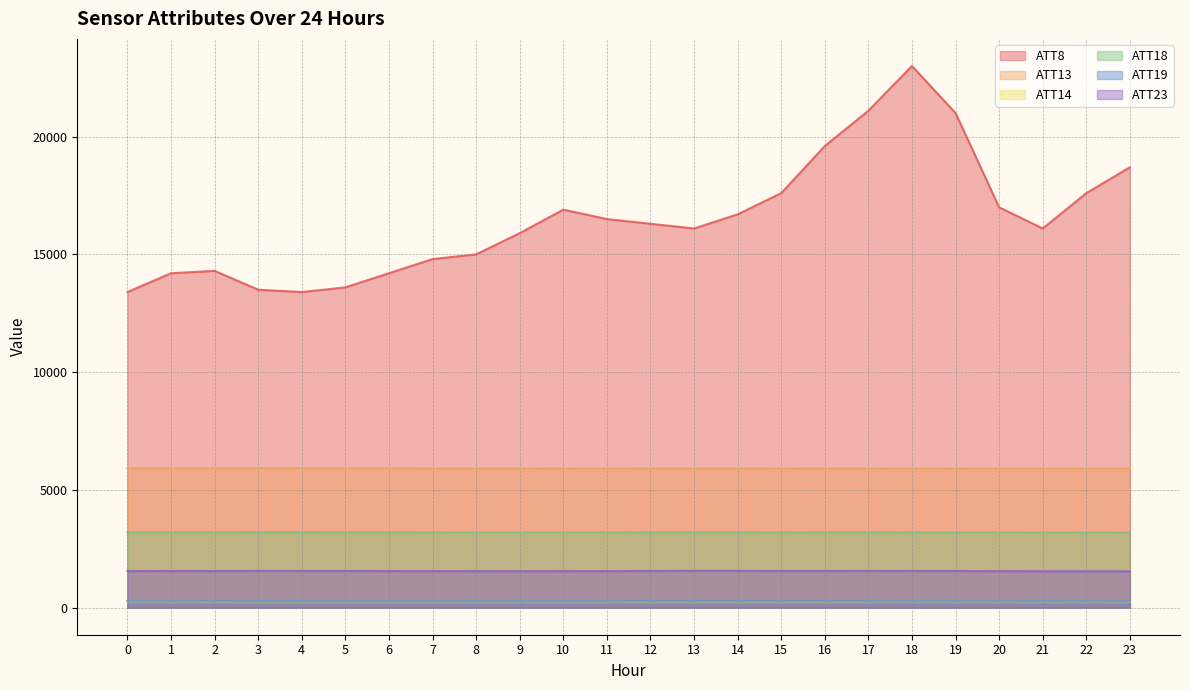

What is the difference between the ATT18 values at 15 and 9?

7.1